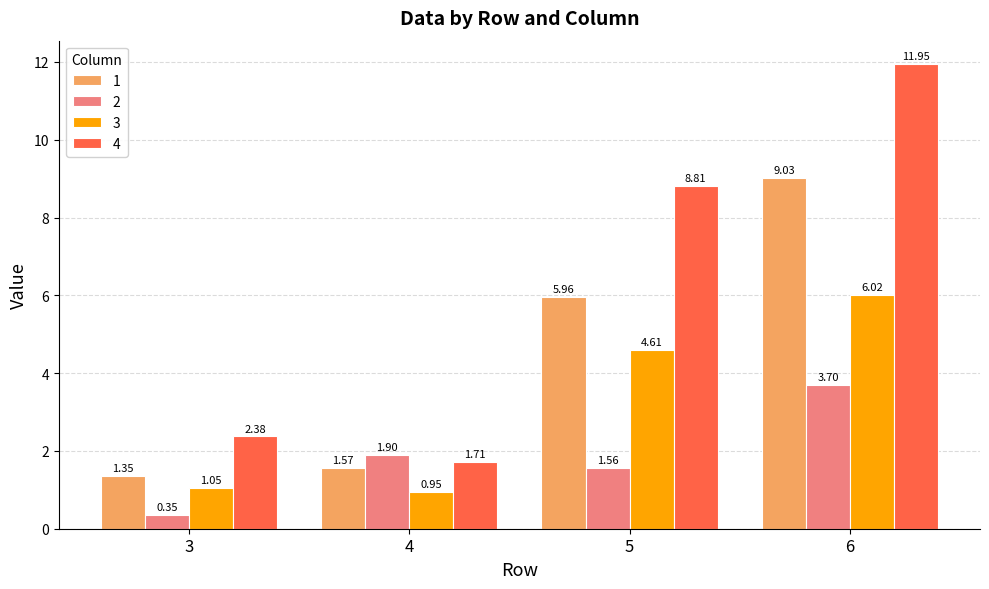

What is the difference between the maximum and second lowest values in the 2 series?

2.1